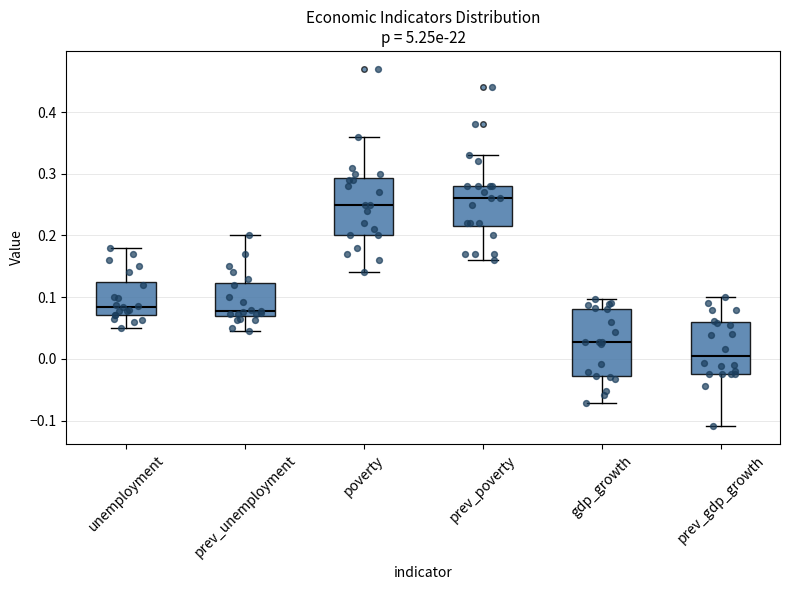

Reading left to right, transcribe this box plot: for each box, give where its median line is, the range the box spans, and where its two whiskers end, as read against the y-axis. The values are not printed on the chart, so give them approximately, as read against the axis.

unemployment: median 0.08, box 0.07 to 0.13, whiskers 0.05 to 0.18
prev_unemployment: median 0.08, box 0.07 to 0.12, whiskers 0.05 to 0.20
poverty: median 0.25, box 0.20 to 0.29, whiskers 0.14 to 0.36
prev_poverty: median 0.26, box 0.22 to 0.28, whiskers 0.16 to 0.33
gdp_growth: median 0.03, box -0.03 to 0.08, whiskers -0.07 to 0.10
prev_gdp_growth: median 0.00, box -0.02 to 0.06, whiskers -0.11 to 0.10